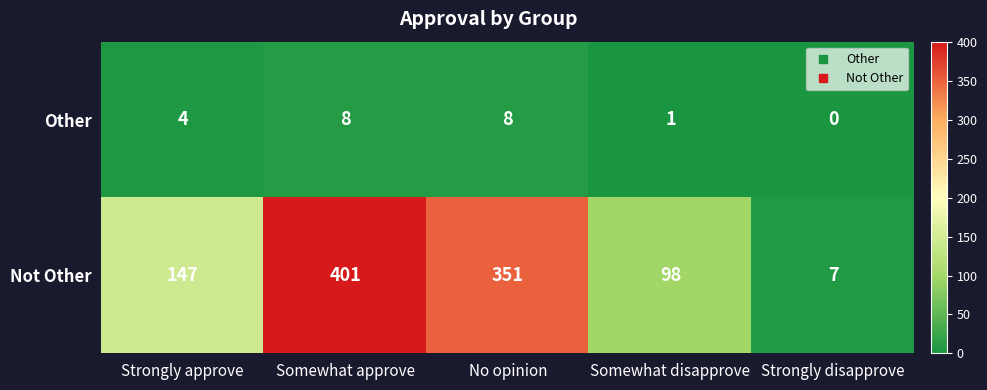

What is the average value of the Other series?

4